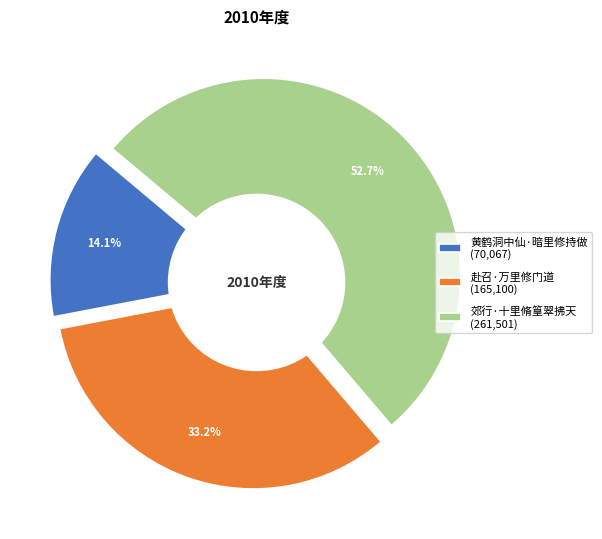

To the nearest percent, what is the difference between the largest and smallest slice percentages?

39%